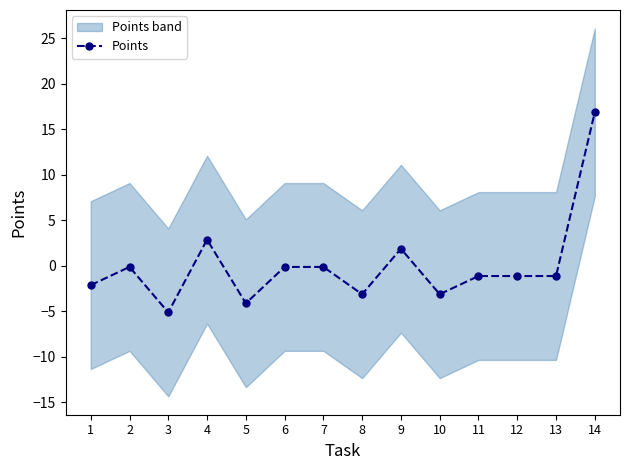

List the labels in order of value, largest first.

14, 4, 9, 2, 6, 7, 11, 12, 13, 1, 8, 10, 5, 3